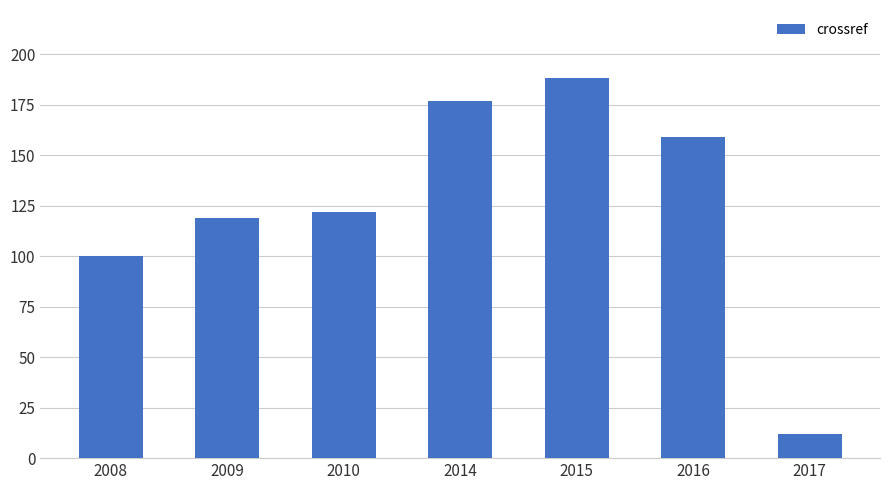

List the labels in order of value, largest first.

2015, 2014, 2016, 2010, 2009, 2008, 2017